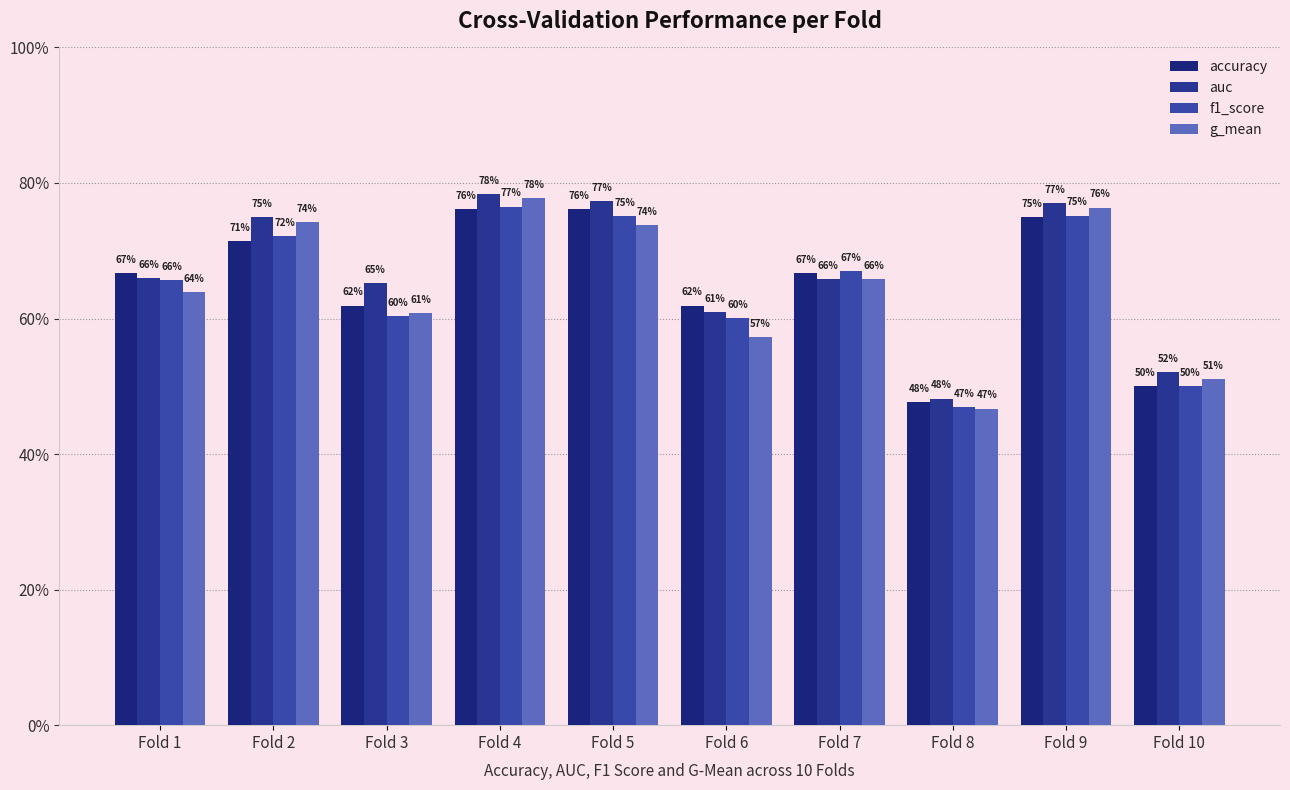

Reading right to left, extract all data points from this chart.

accuracy: 0.5	0.8	0.5	0.7	0.6	0.8	0.8	0.6	0.7	0.7
auc: 0.5	0.8	0.5	0.7	0.6	0.8	0.8	0.7	0.8	0.7
f1_score: 0.5	0.8	0.5	0.7	0.6	0.8	0.8	0.6	0.7	0.7
g_mean: 0.5	0.8	0.5	0.7	0.6	0.7	0.8	0.6	0.7	0.6